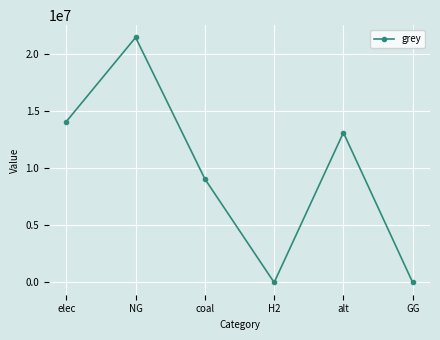

What is the change in value from alt to GG?

-13128650.0